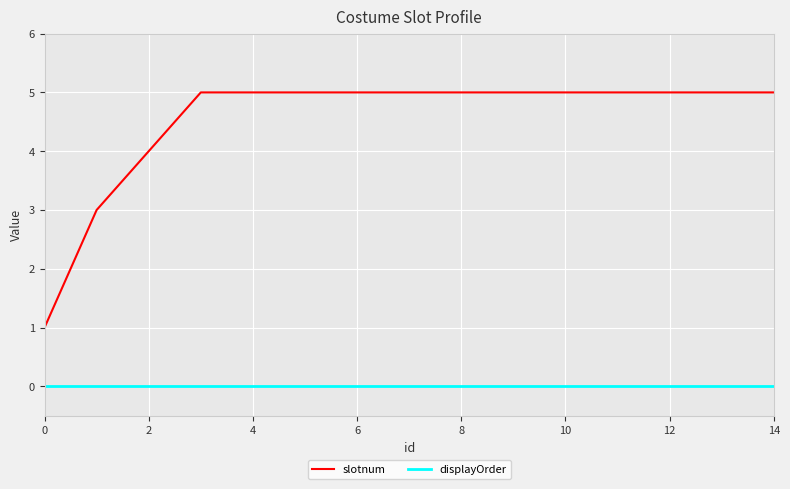

Reading left to right, list all the values displayed in this chart.

slotnum: 1	3	4	5	5	5	5	5	5	5	5	5	5	5	5
displayOrder: 0	0	0	0	0	0	0	0	0	0	0	0	0	0	0